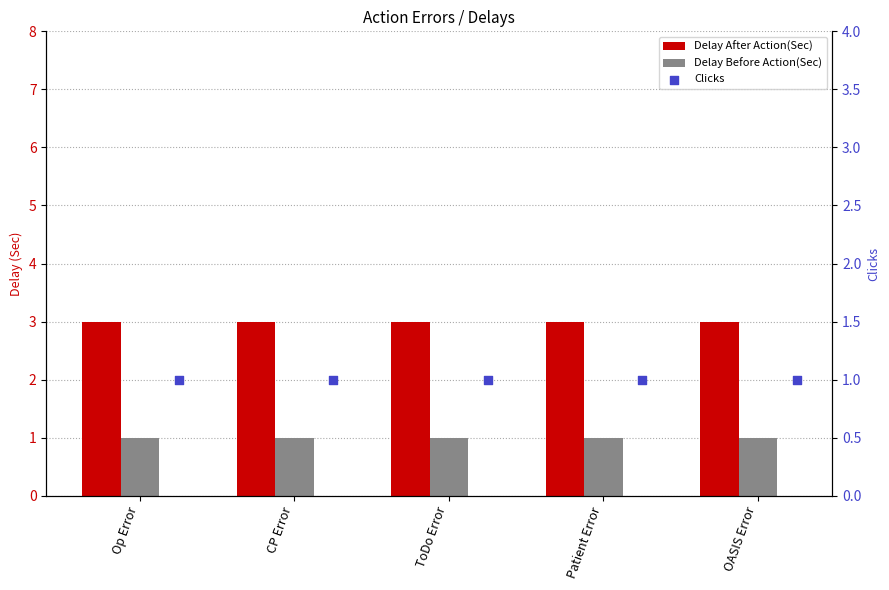

Which series has the largest total across all categories?

Delay After Action(Sec)